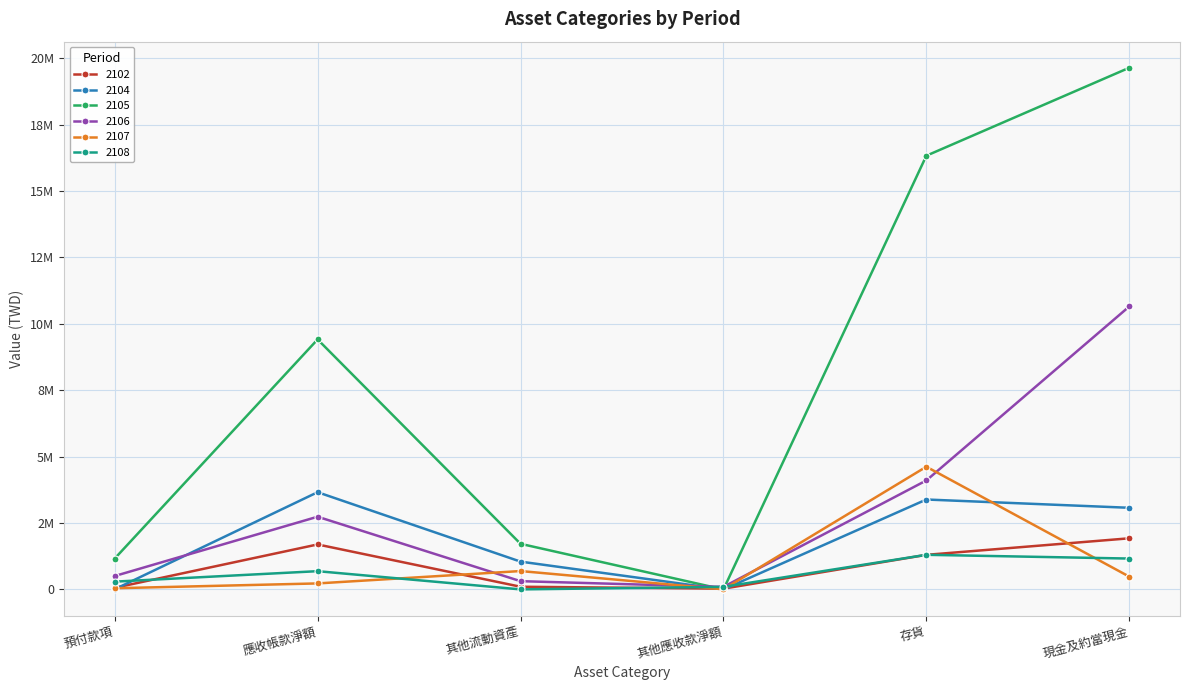

What is the label of the 2nd point from the left?

應收帳款淨額